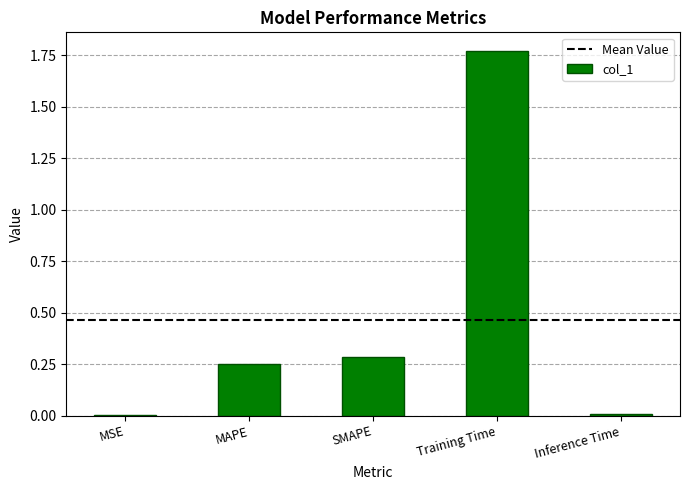

At which category does the chart reach its peak across all series?

Training Time